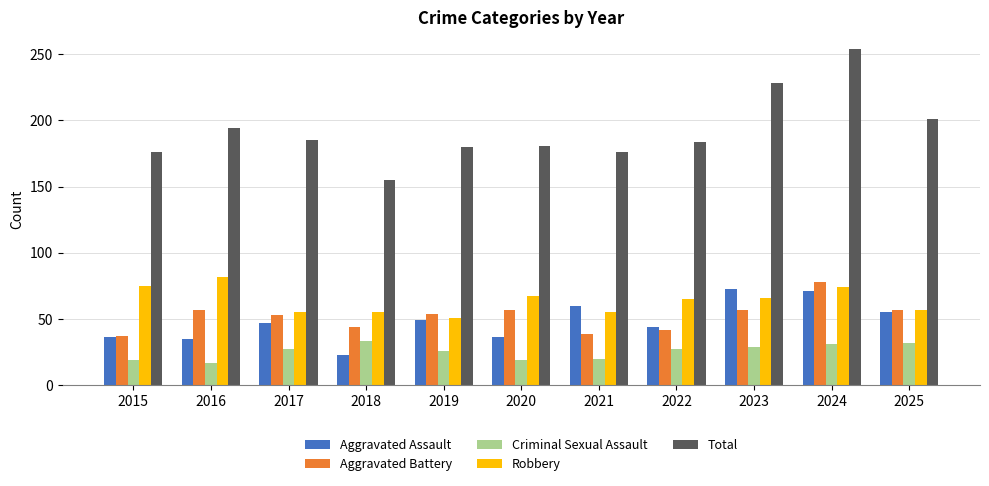

What is the maximum value for Aggravated Battery?

78